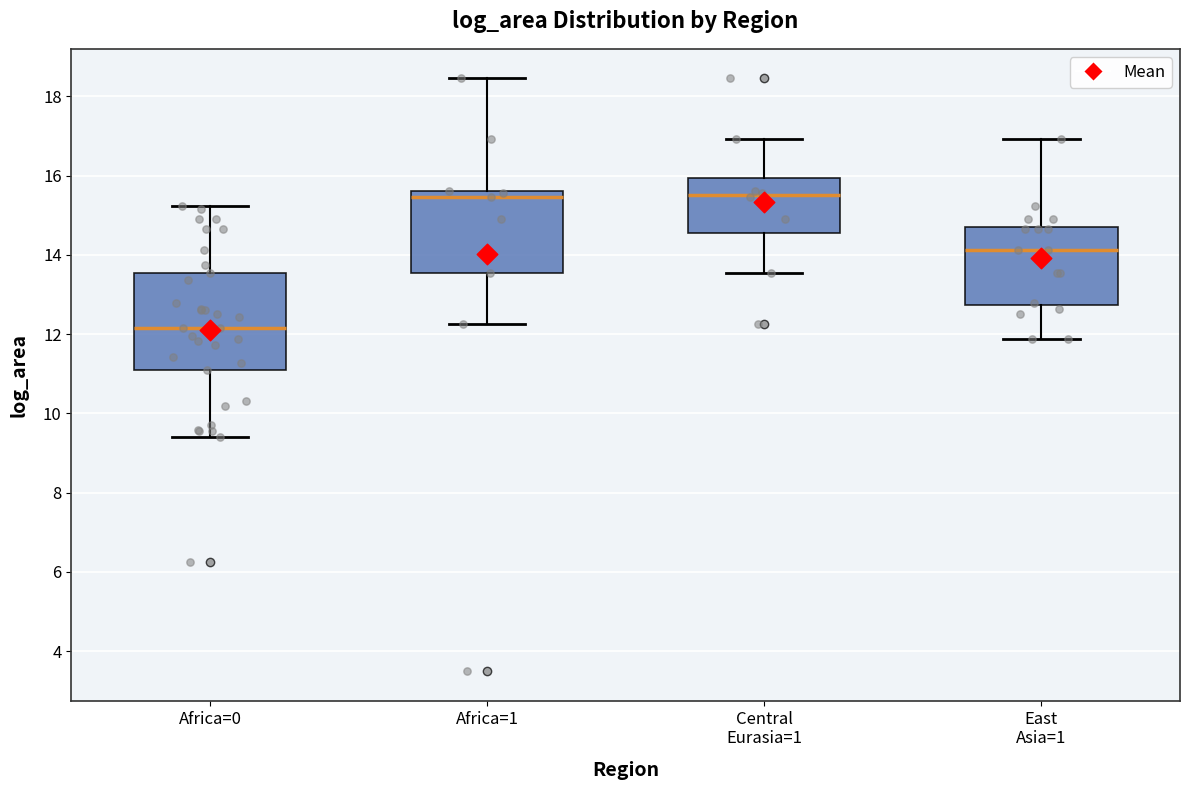

Reading left to right, transcribe this box plot: for each box, give where its median line is, the range the box spans, and where its two whiskers end, as read against the y-axis. The values are not printed on the chart, so give them approximately, as read against the axis.

Africa=0: median 12.2, box 11.2 to 13.6, whiskers 9.4 to 15.2
Africa=1: median 15.4, box 13.6 to 15.6, whiskers 12.2 to 18.4
Central Eurasia=1: median 15.6, box 14.6 to 16.0, whiskers 13.6 to 17.0
East Asia=1: median 14.2, box 12.8 to 14.8, whiskers 11.8 to 17.0